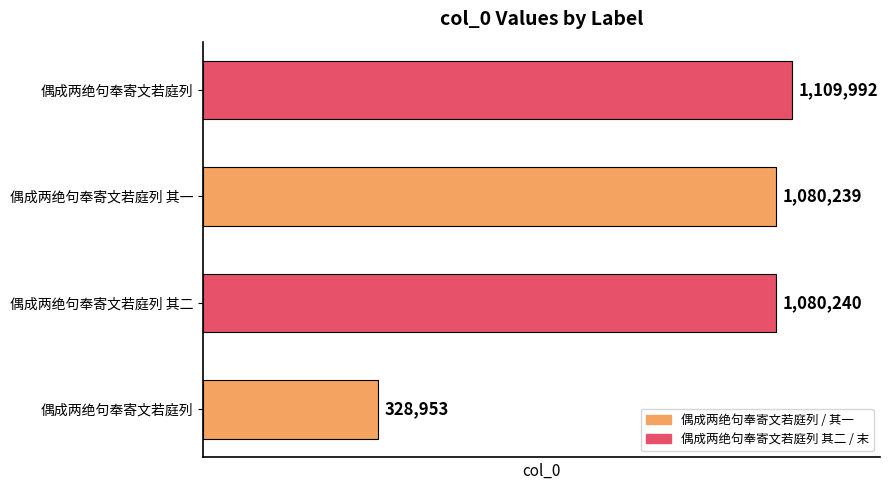

How many bars are there in total?

4